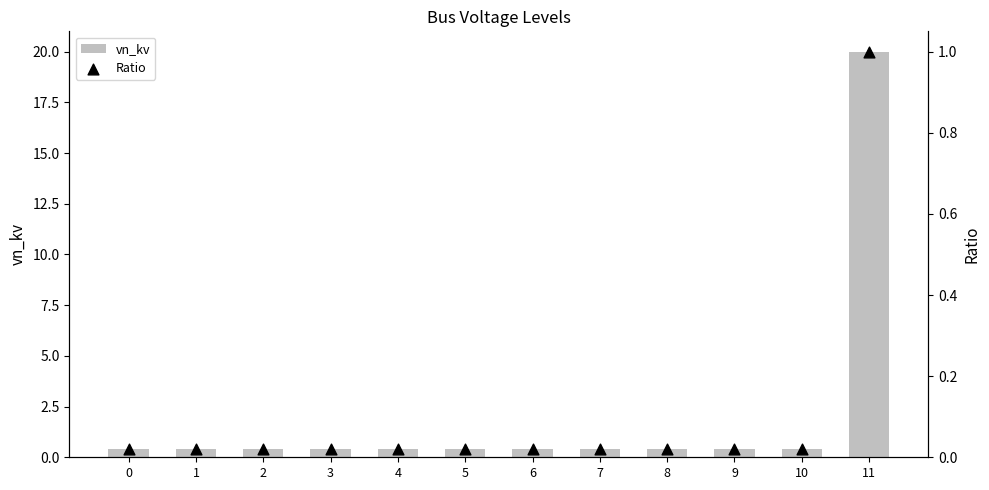

Is the value of Ratio at 4 greater than the value of vn_kv at 2?

No